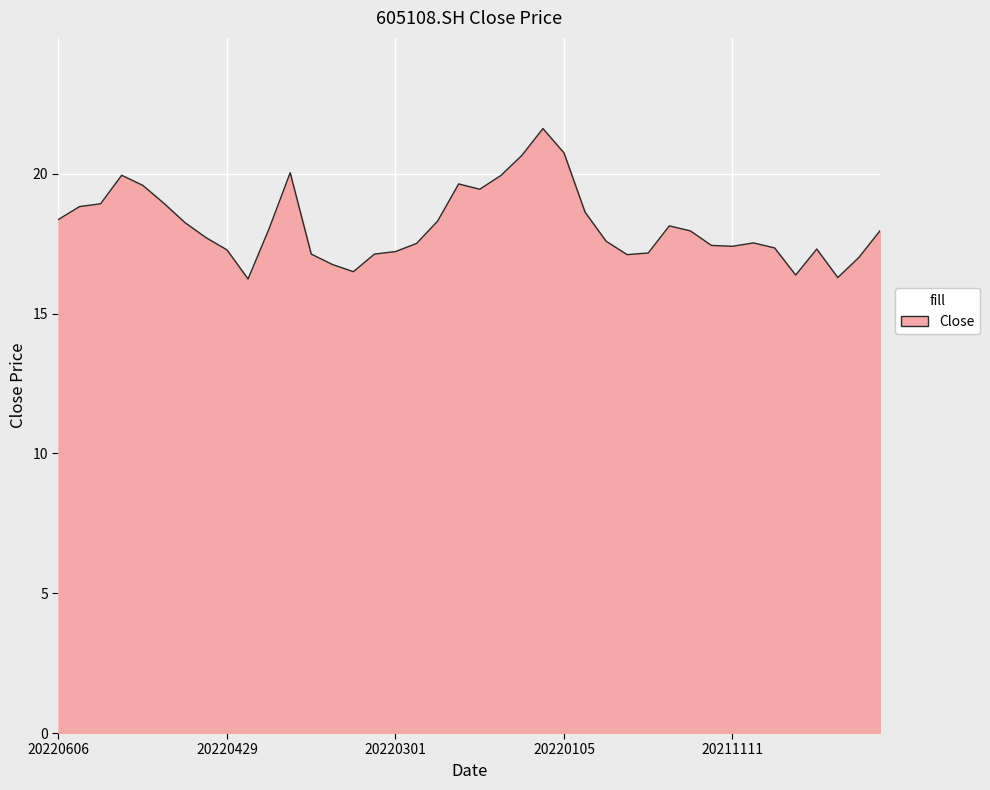

What is the minimum value shown in the chart?

16.2